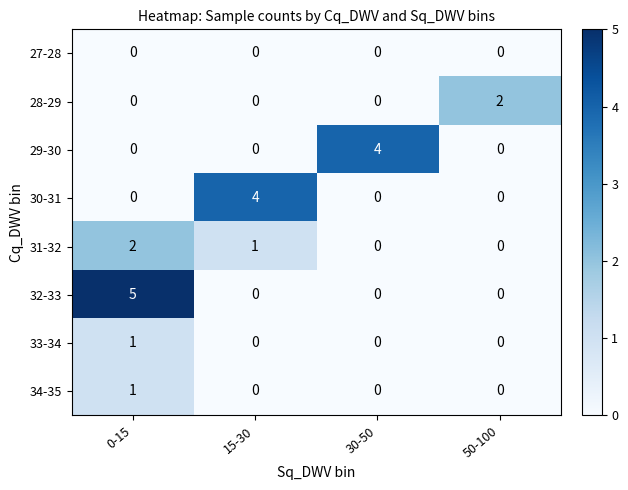

The value of 33-34 at 50-100 is 0. True or false?

True